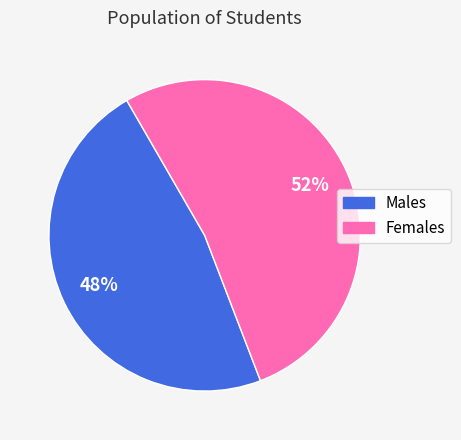

Does any single category account for the majority?

Yes